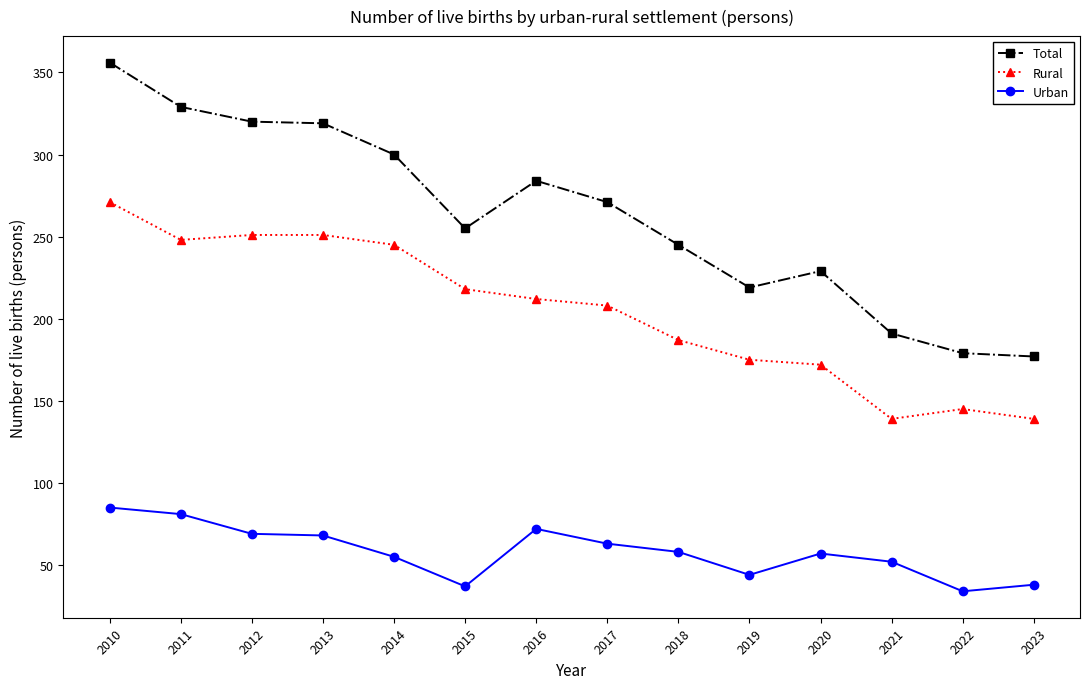

What is the maximum value for Urban?

85